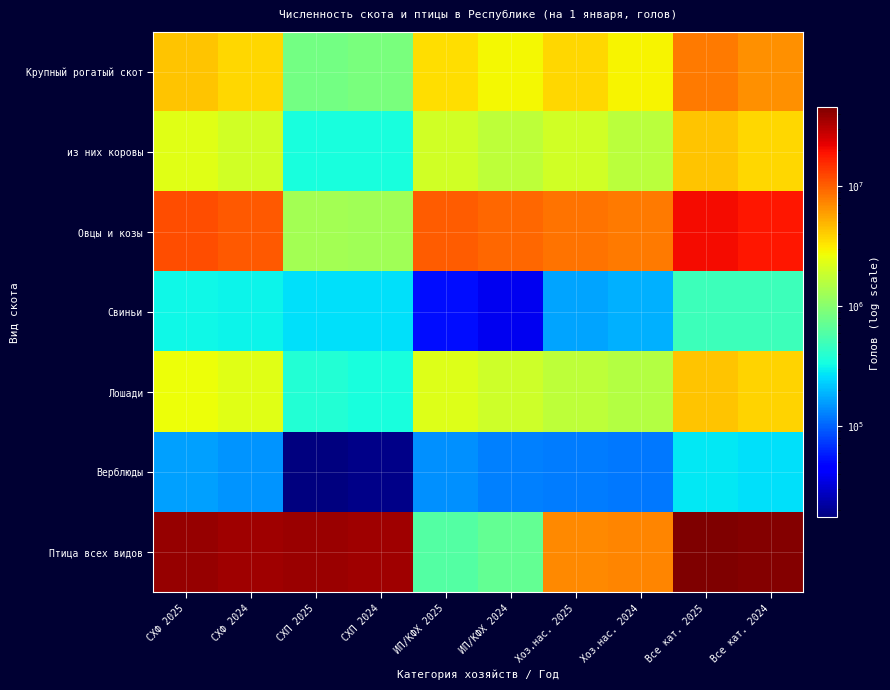

At how many categories does at least one series exceed 31279197?

6